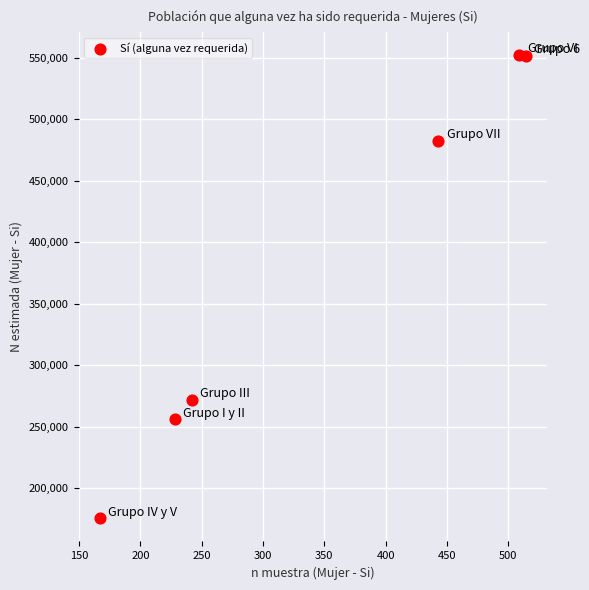

What is the range of Y values (max minus min)?

376256